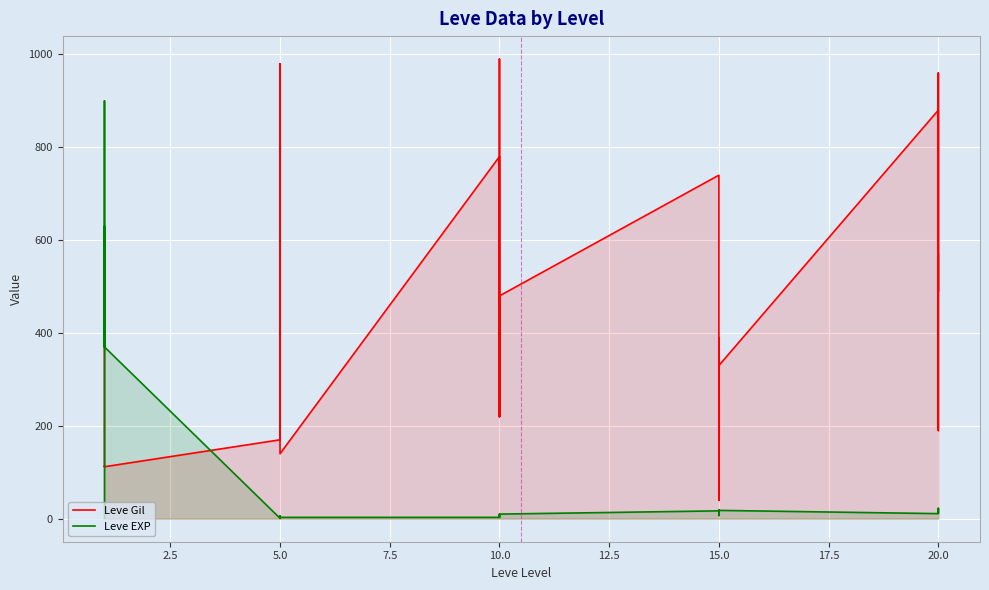

What is the difference between the maximum and minimum values in the Leve EXP series?

899